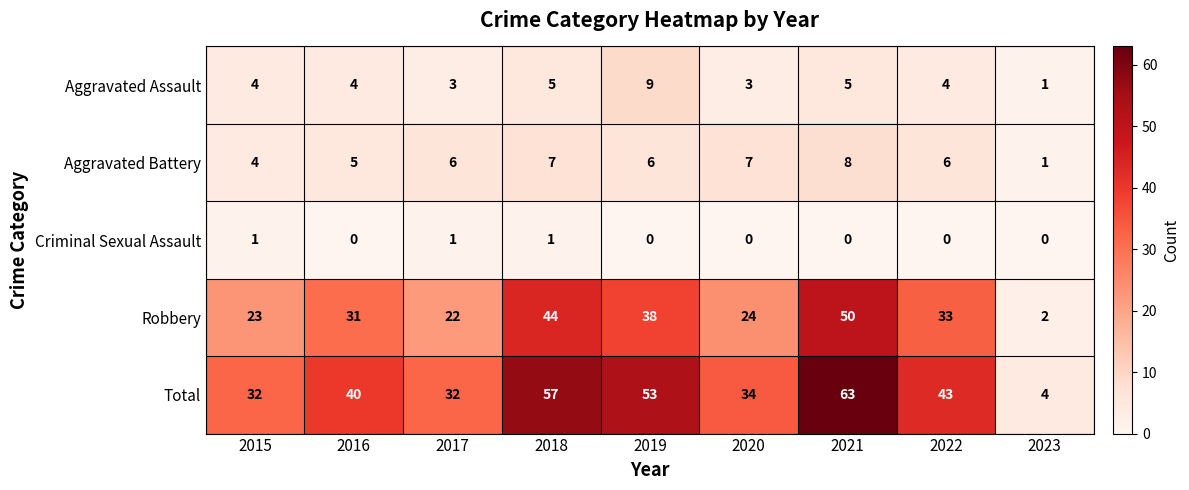

What is the sum of the Total values at 2016 and 2022?

83